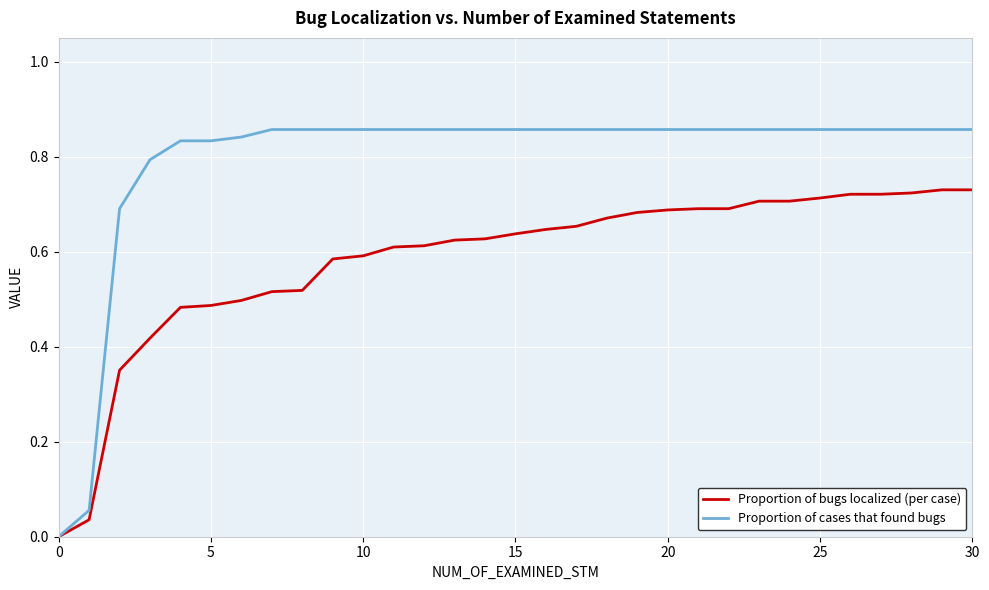

Which series has the widest spread of values?

Proportion of cases that found bugs